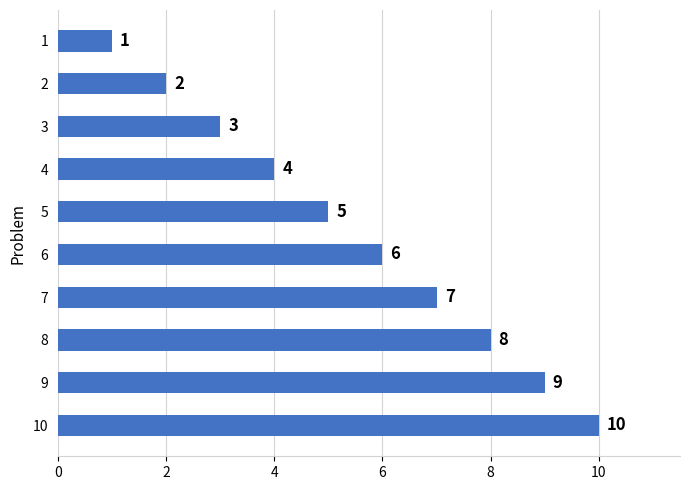

Where is the data nearest to the value 5?

5